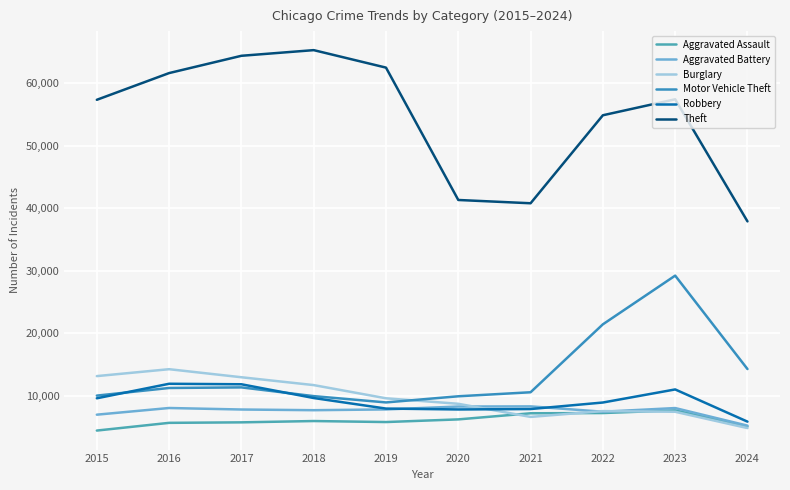

In Theft, how many points are higher than both neighbors (excluding endpoints)?

2